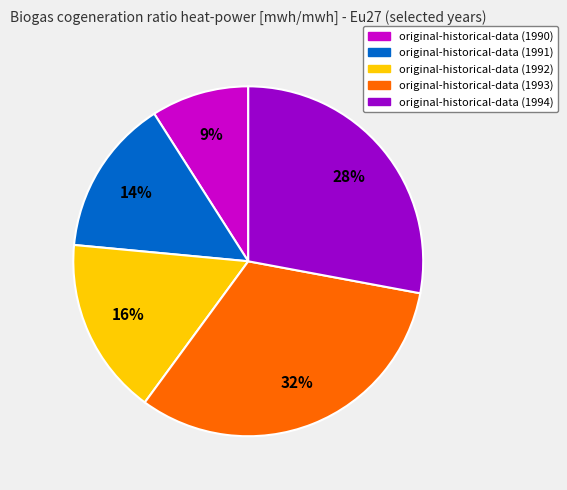

What is the largest slice in the pie chart?

original-historical-data (1993)